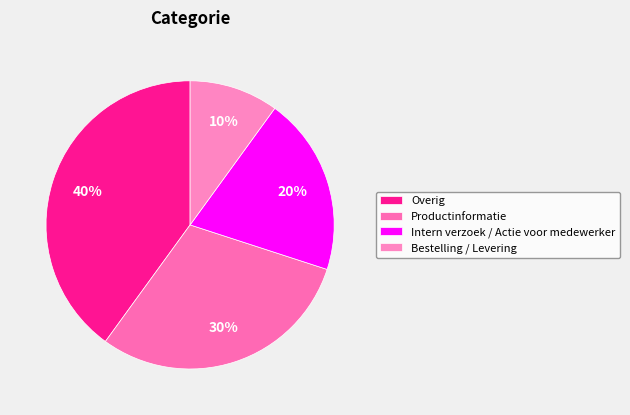

Is there a majority slice in this chart?

No